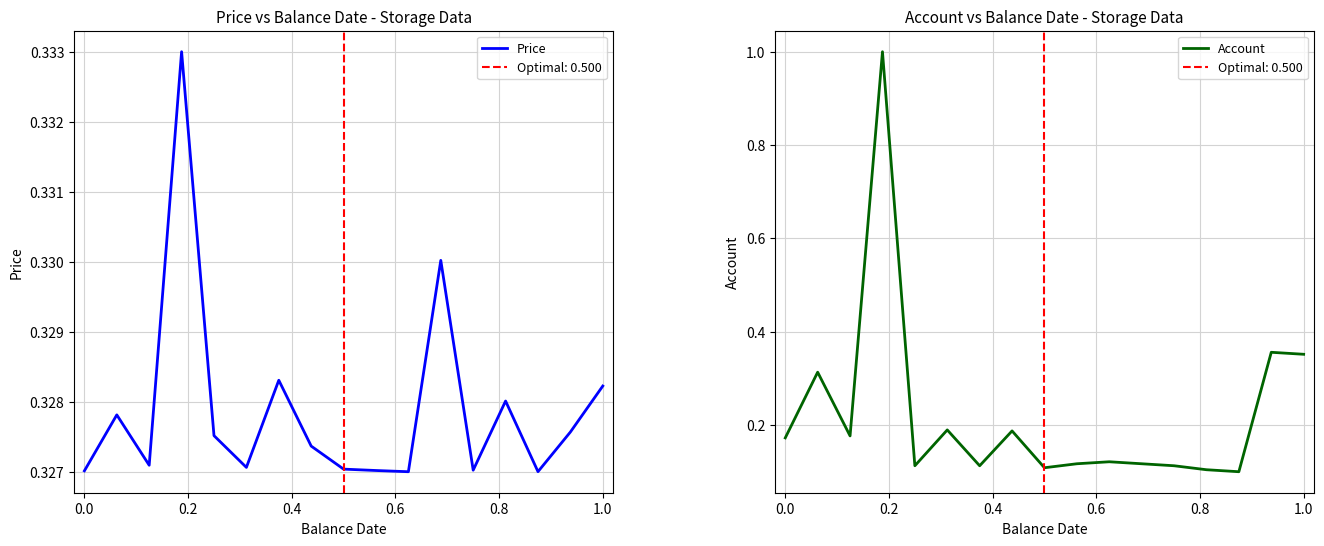

True or false: Account and Price intersect in this chart.

True